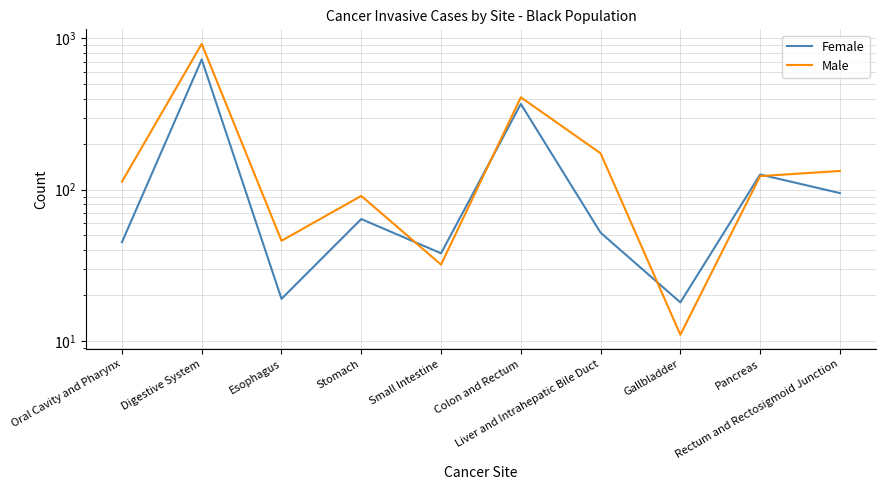

The Female series shows 30 at Gallbladder. True or false?

False